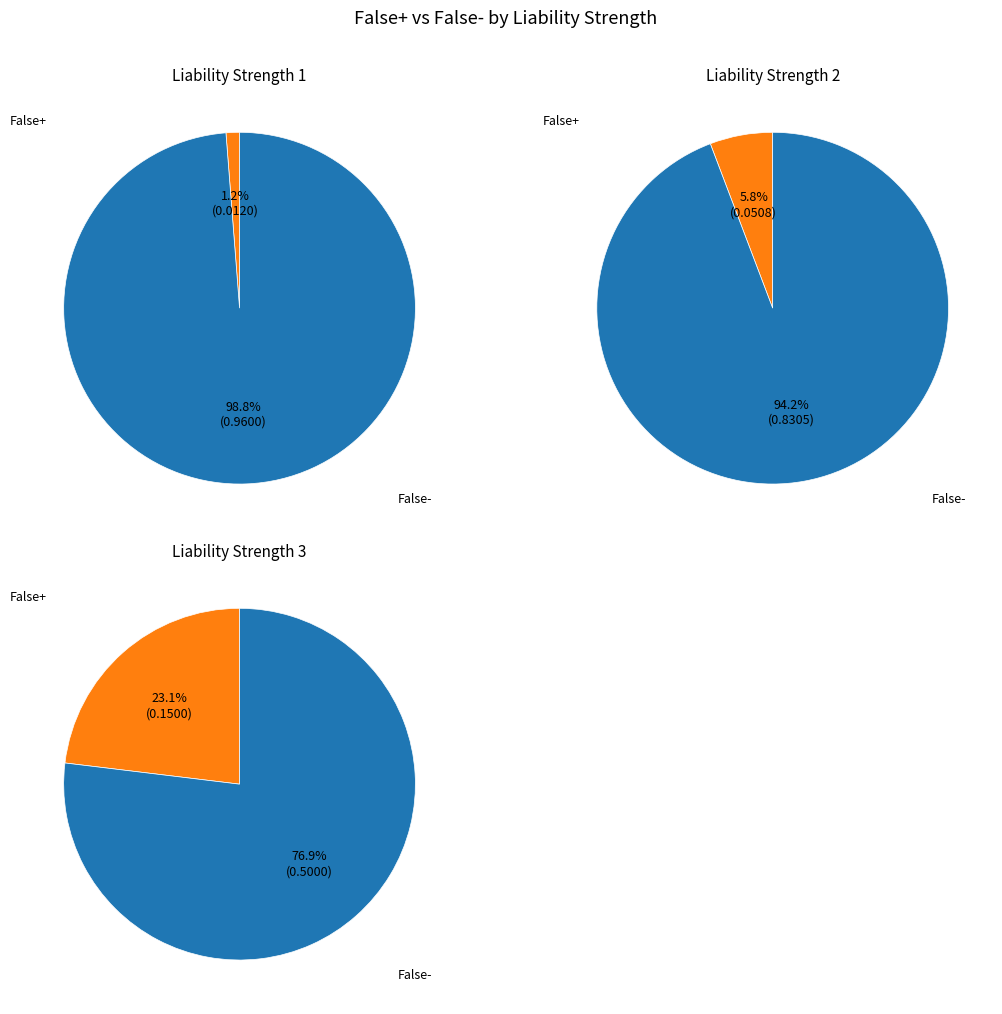

What portion of the pie excludes Liability Strength1?

77.4%